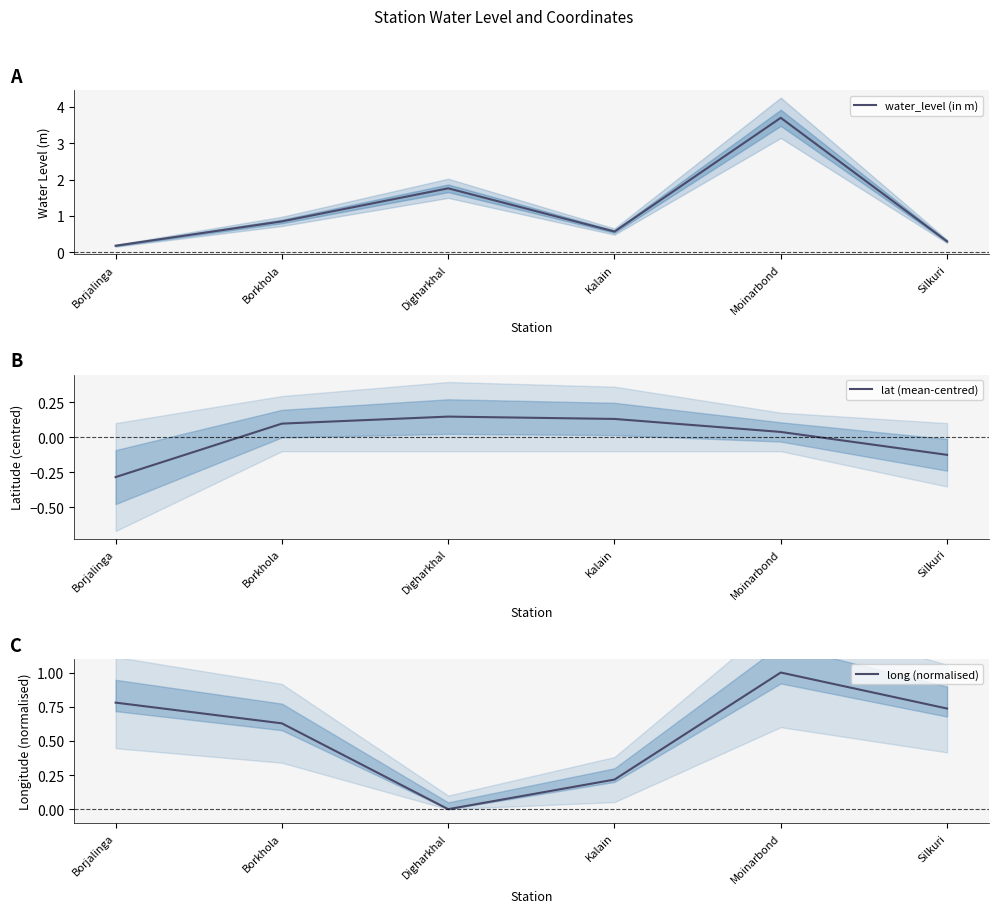

At Silkuri, list the series in order from smallest to largest.

lat (mean-centred), water_level (in m), long (normalised)